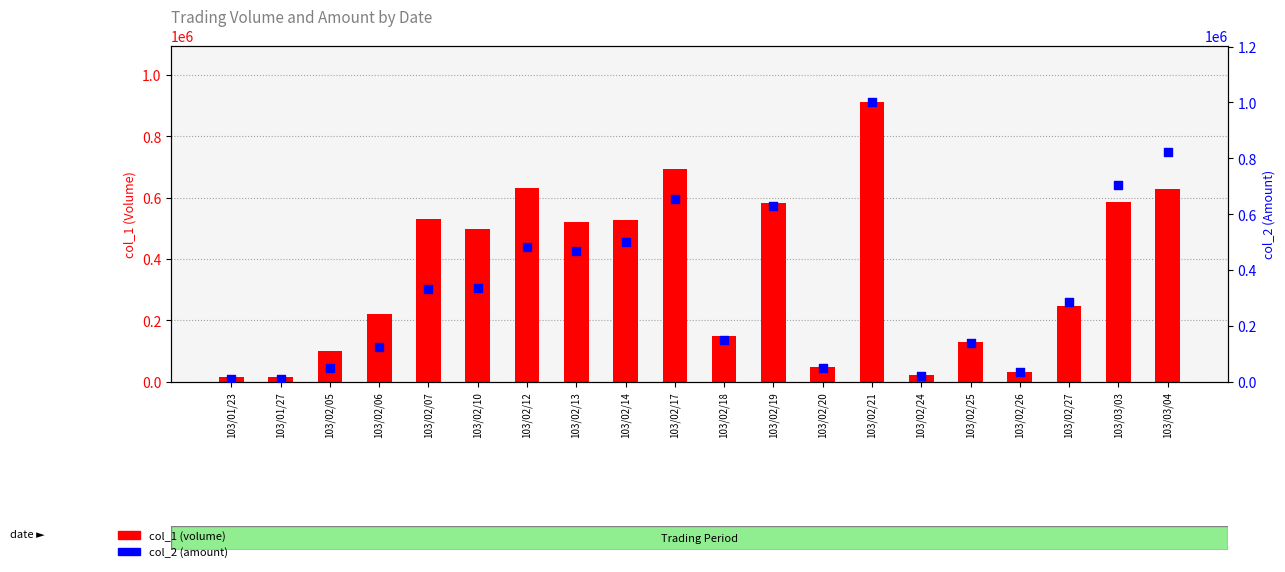

Which series reaches the minimum Y coordinate?

col_2 (amount)